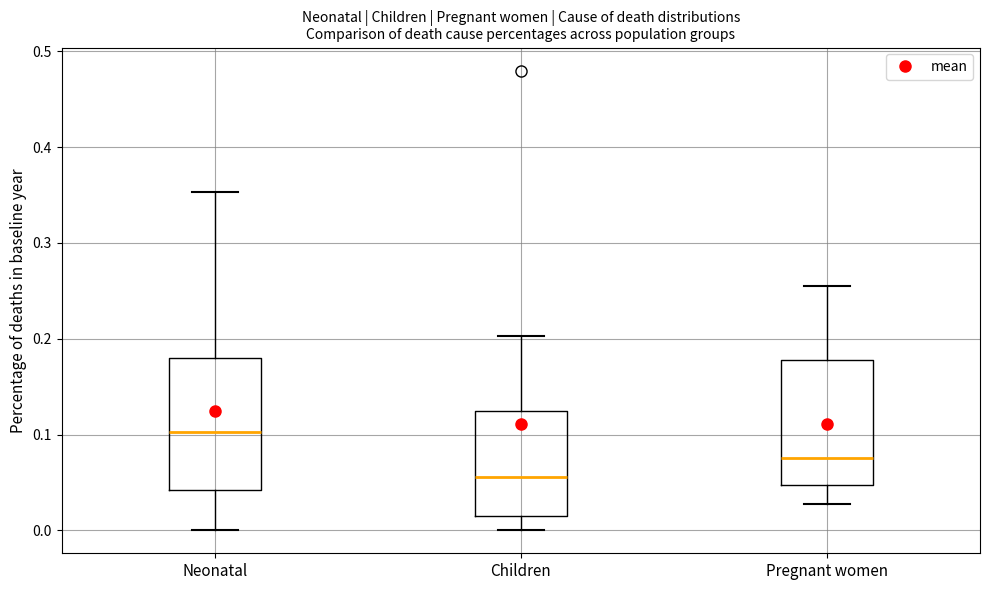

Which box has the highest median line?

Neonatal